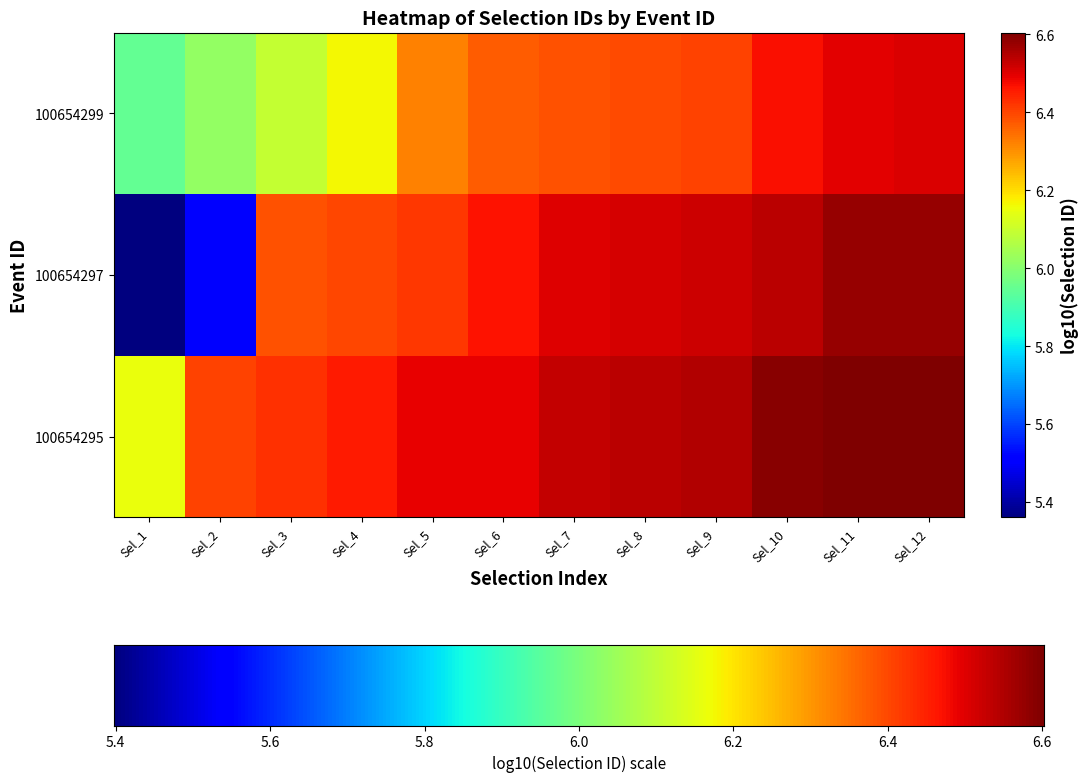

What is the greatest value displayed?

6.6